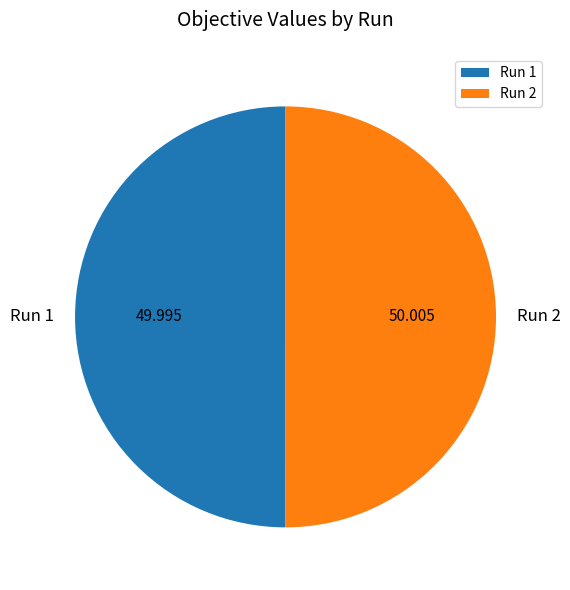

Do Run 1 and Run 2 together represent more than half of the pie?

Yes